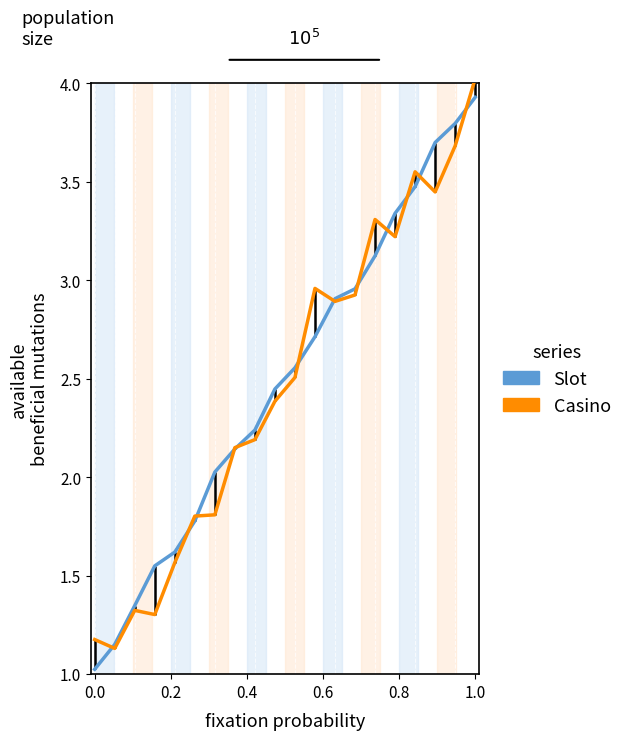

True or false: Slot has more than 0 points higher than both neighbors.

False